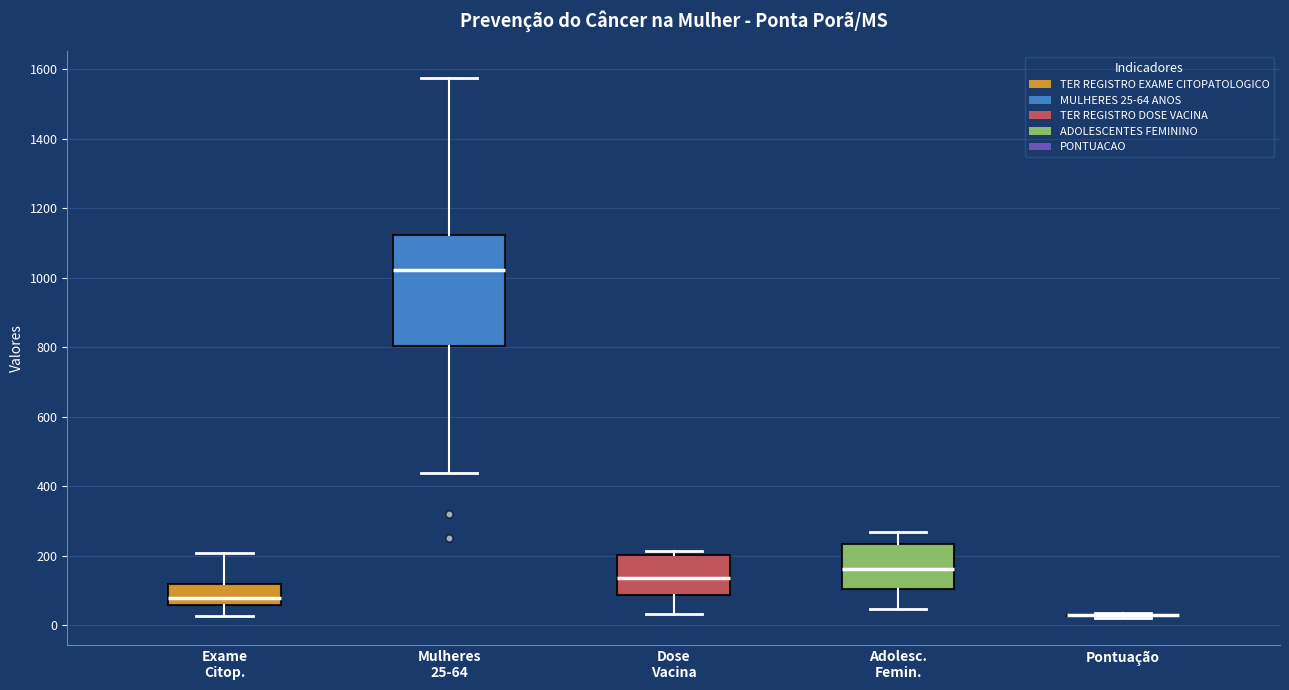

Reading left to right, transcribe this box plot: for each box, give where its median line is, the range the box spans, and where its two whiskers end, as read against the y-axis. The values are not printed on the chart, so give them approximately, as read against the axis.

Exame Citop.: median 80, box 60 to 120, whiskers 20 to 200
Mulheres 25-64: median 1020, box 800 to 1120, whiskers 440 to 1580
Dose Vacina: median 140, box 80 to 200, whiskers 40 to 220
Adolesc. Femin.: median 160, box 100 to 240, whiskers 40 to 260
Pontuação: box collapsed to a line at 20, whiskers 20 to 40